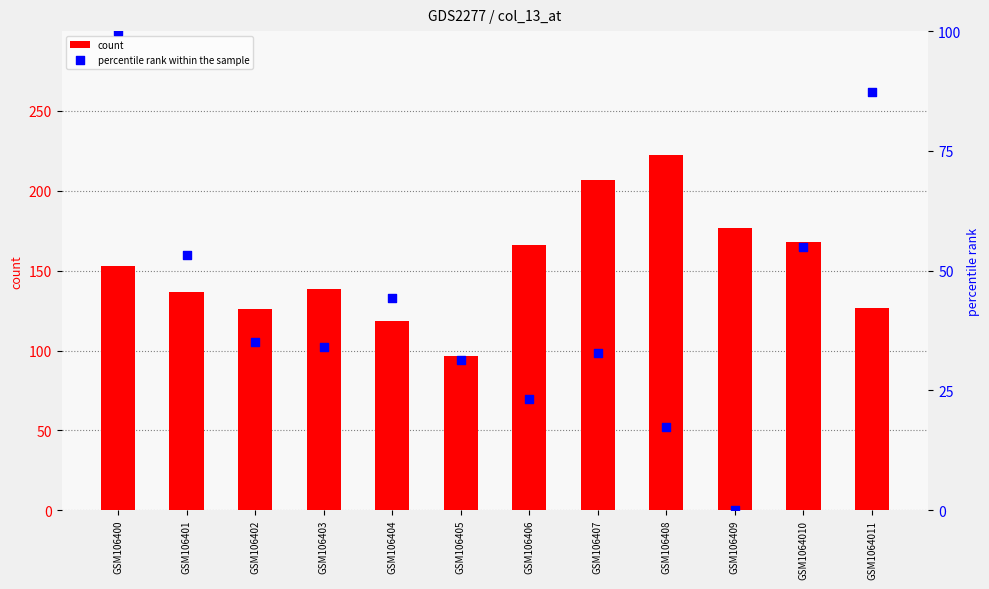

Which series contains the highest Y value?

count